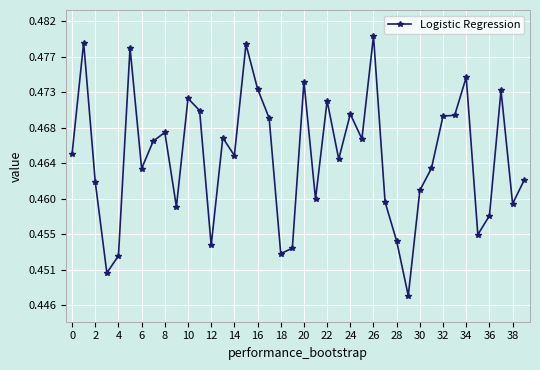

Is this an area chart (filled region under the line)?

No